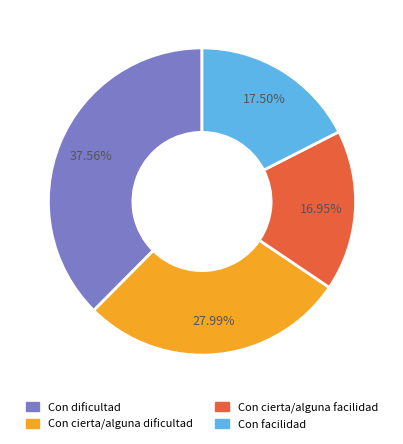

Do Con cierta/alguna dificultad and Con facilidad together represent more than half of the pie?

No